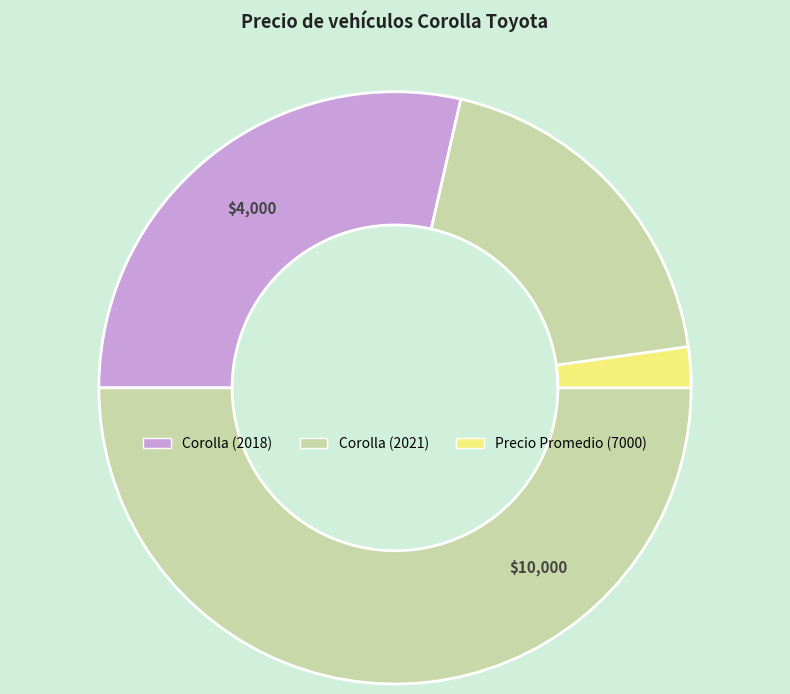

How much of the chart is everything except Corolla (2018)?

71.4%